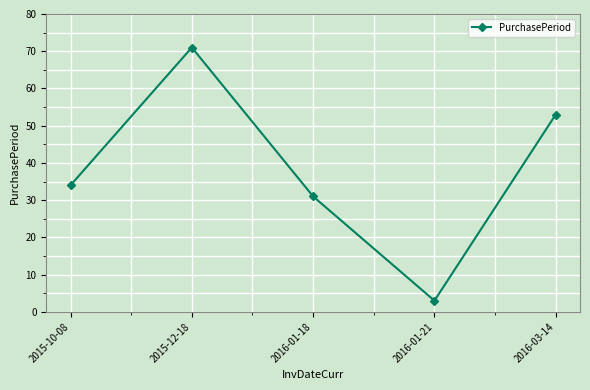

Between 2016-01-21 and 2016-01-18, which is larger?

2016-01-18